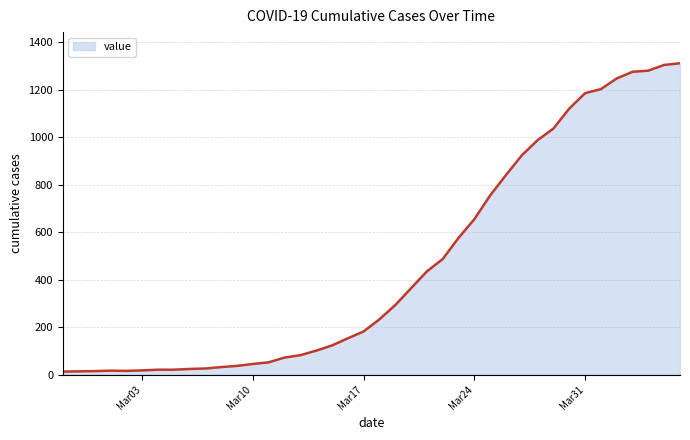

What is the difference between the maximum and minimum values?

1299